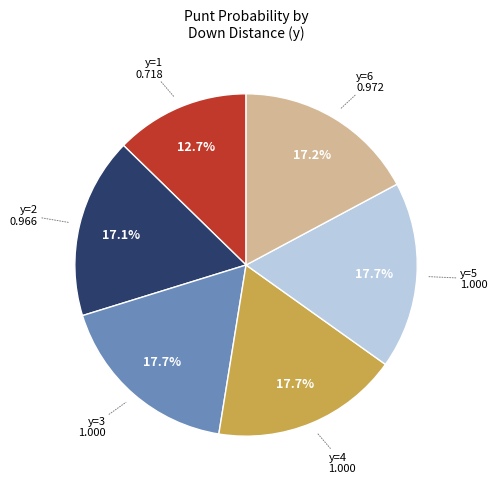

What is the smallest slice in the pie chart?

y=1